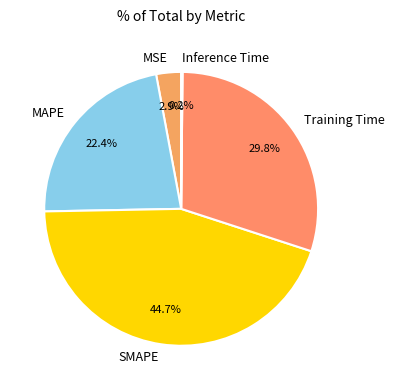

To the nearest percent, what percentage of the pie is SMAPE?

45%